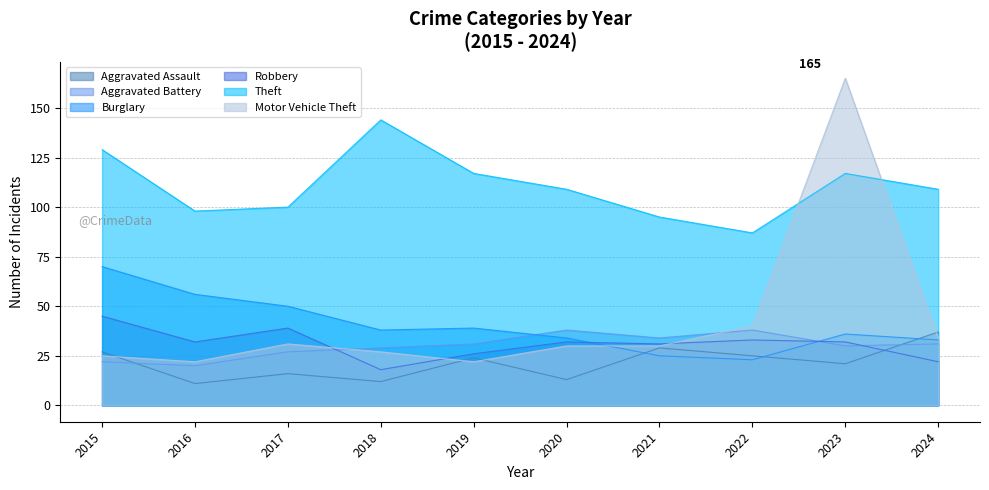

What is the difference between the Aggravated Battery values at 2023 and 2016?

10